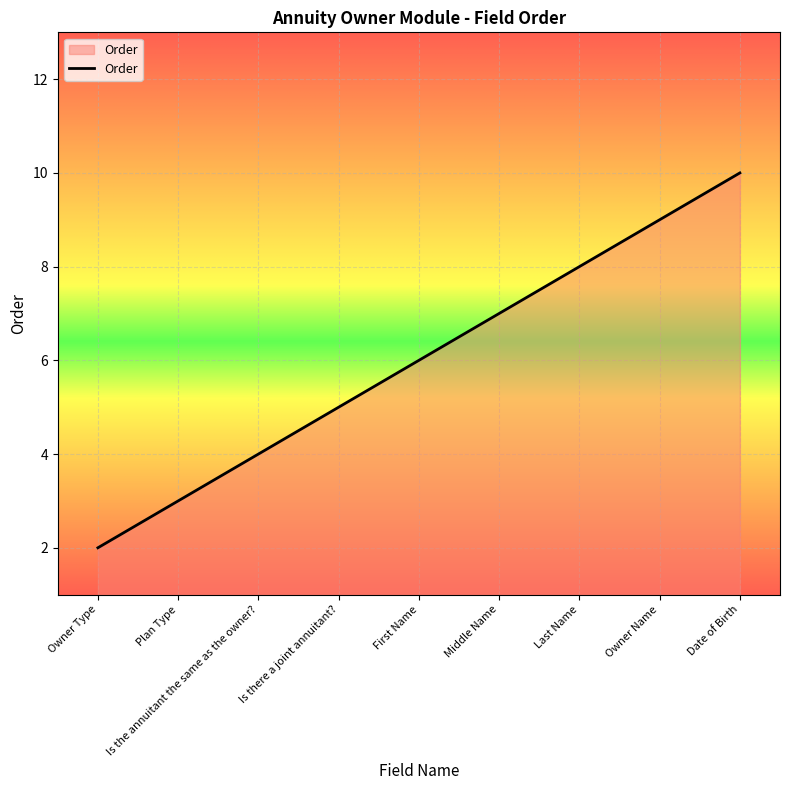

The chart shows a value of 1 at Is the annuitant the same as the owner?. True or false?

False